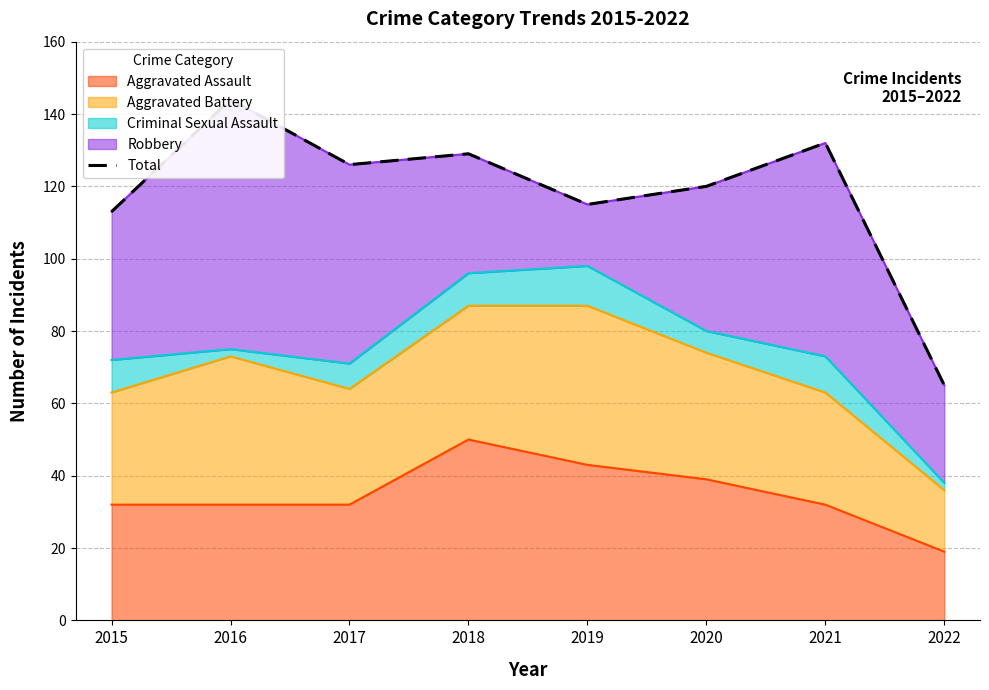

Which has a higher value, 2017 or 2022?

2017